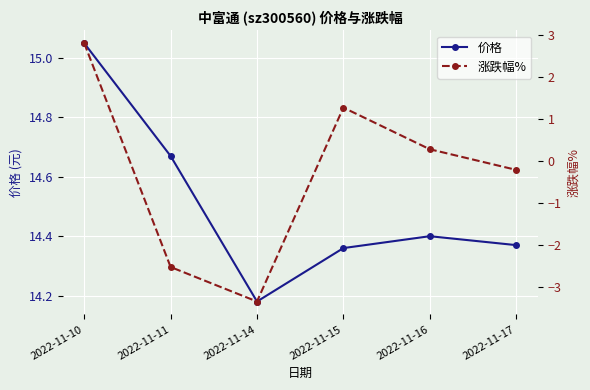

Reading right to left, list all the values displayed in this chart.

价格: 2022-11-17=14.4	2022-11-16=14.4	2022-11-15=14.4	2022-11-14=14.2	2022-11-11=14.7	2022-11-10=15.1
涨跌幅%: 2022-11-17=-0.2	2022-11-16=0.3	2022-11-15=1.3	2022-11-14=-3.3	2022-11-11=-2.5	2022-11-10=2.8